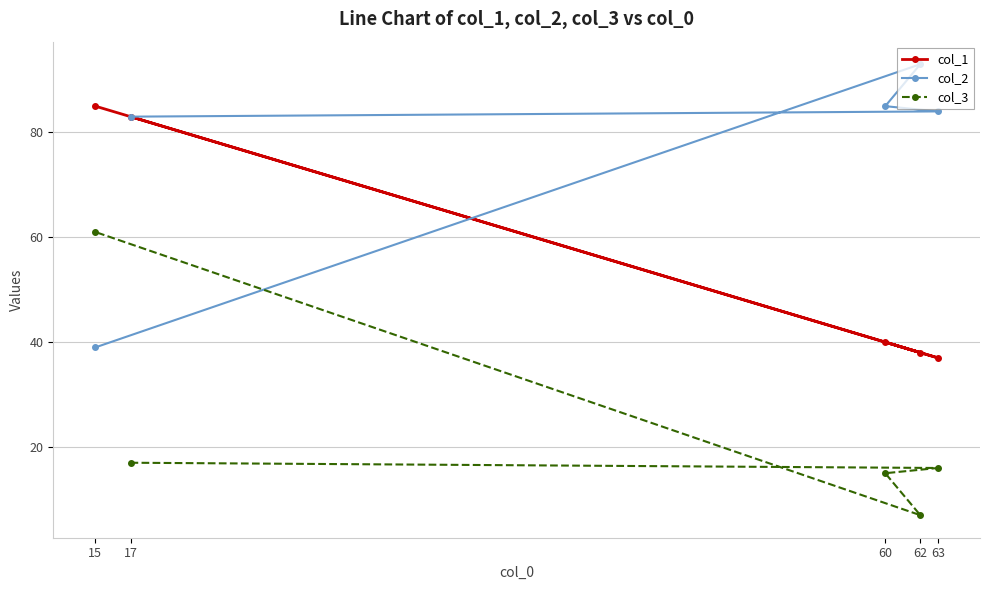

What is the spread (max minus min) of values at 63?

68